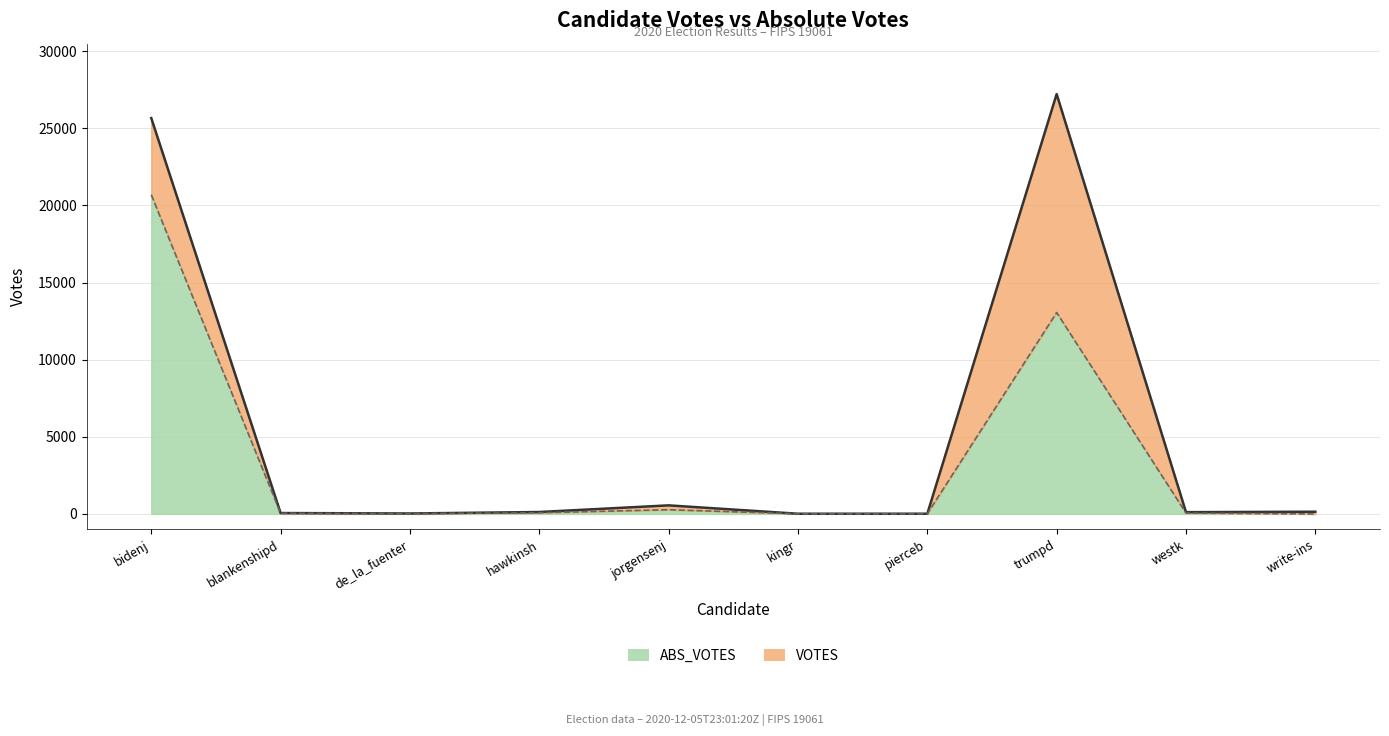

Reading left to right, what are all the values shown in this chart?

VOTES: 25657	58	30	125	556	13	14	27214	115	144
ABS_VOTES: 20687	40	20	76	273	9	10	13053	56	0